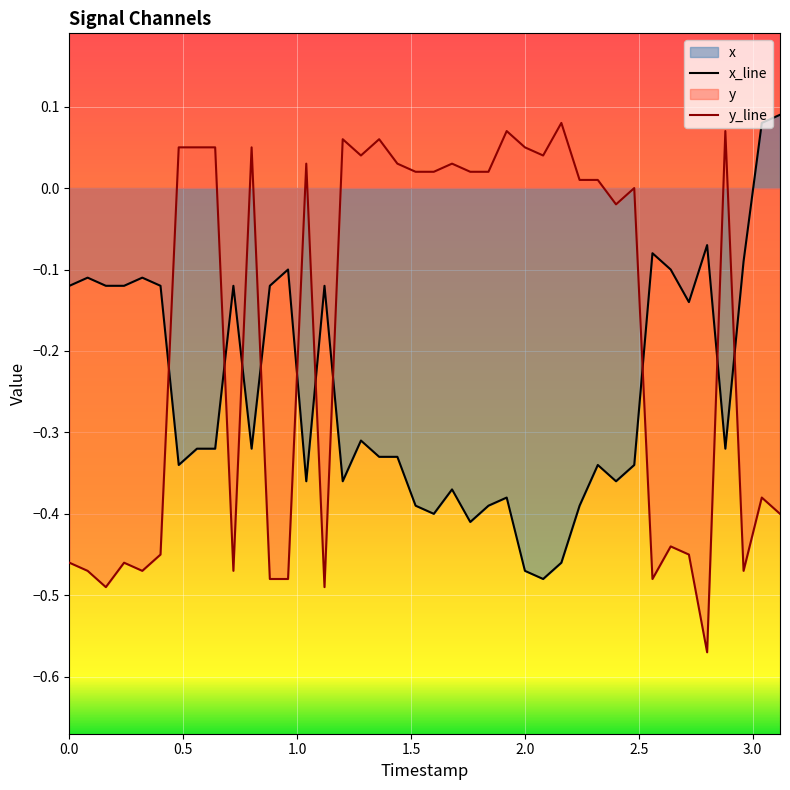

Which series has the largest total across all categories?

y_line